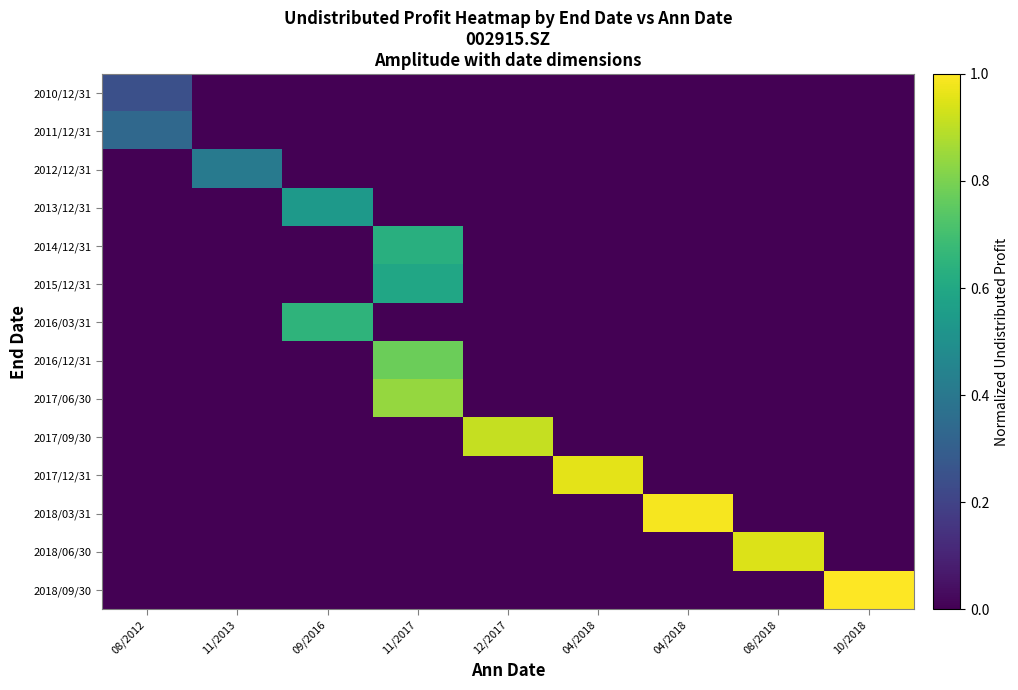

Which category has the lowest value across all series?

11/2013